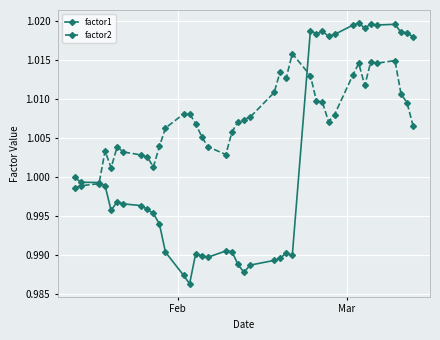

Rank the series by their average value, from lowest to highest.

factor1, factor2